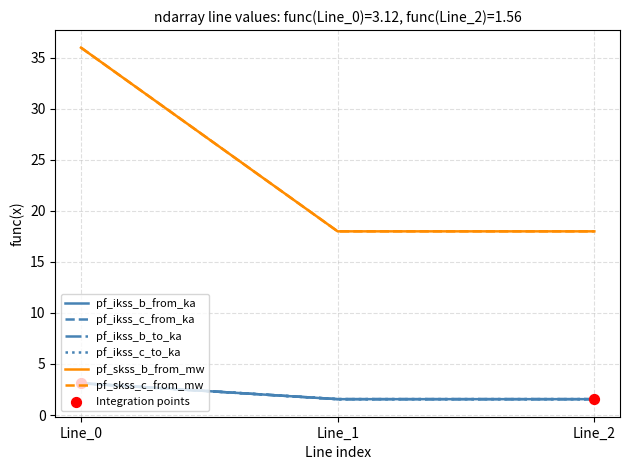

Is this an area chart (filled region under the line)?

No